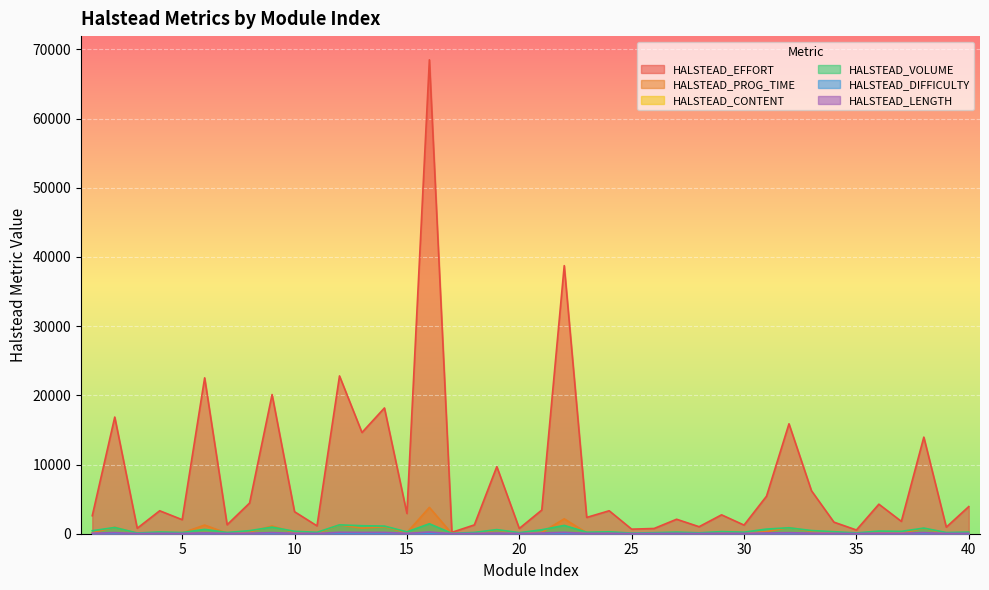

At 8, list the series in order from smallest to largest.

HALSTEAD_DIFFICULTY, HALSTEAD_CONTENT, HALSTEAD_LENGTH, HALSTEAD_PROG_TIME, HALSTEAD_VOLUME, HALSTEAD_EFFORT